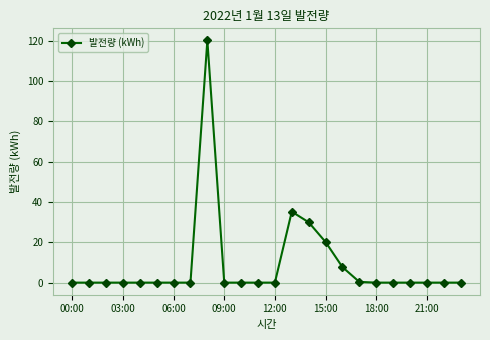

What is the greatest value displayed?

120.2